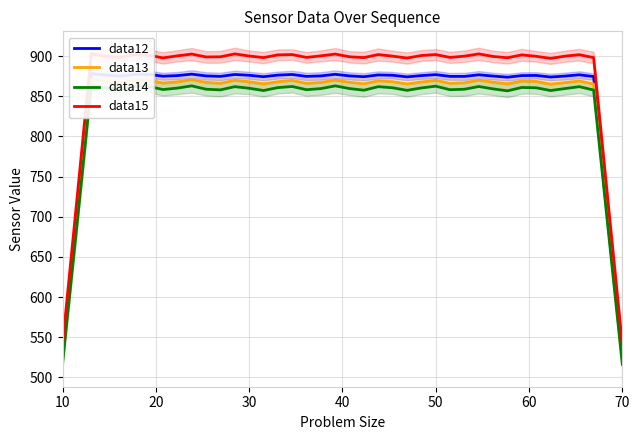

Does the chart display data point markers on the line(s)?

No